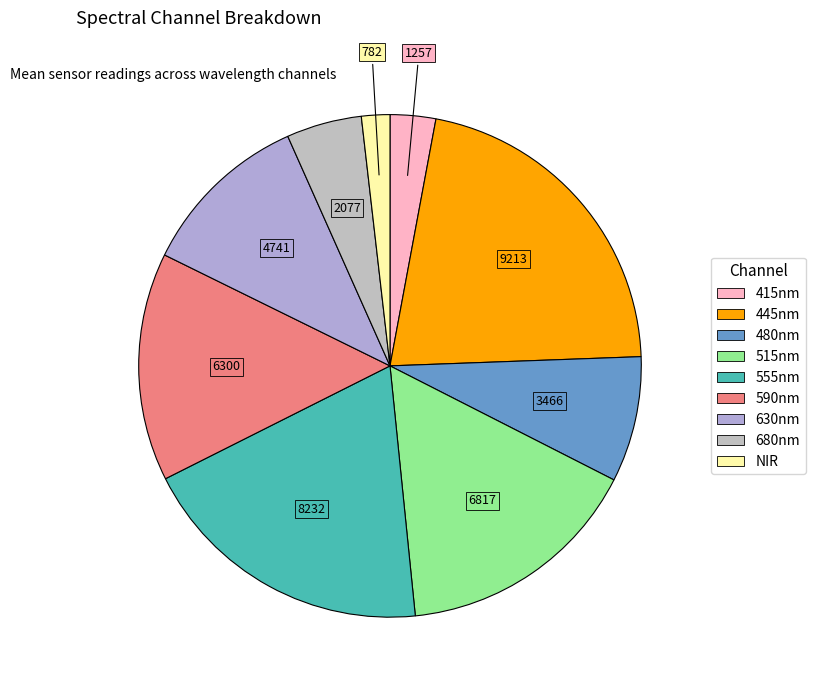

What portion of the pie excludes 415nm?

97.1%